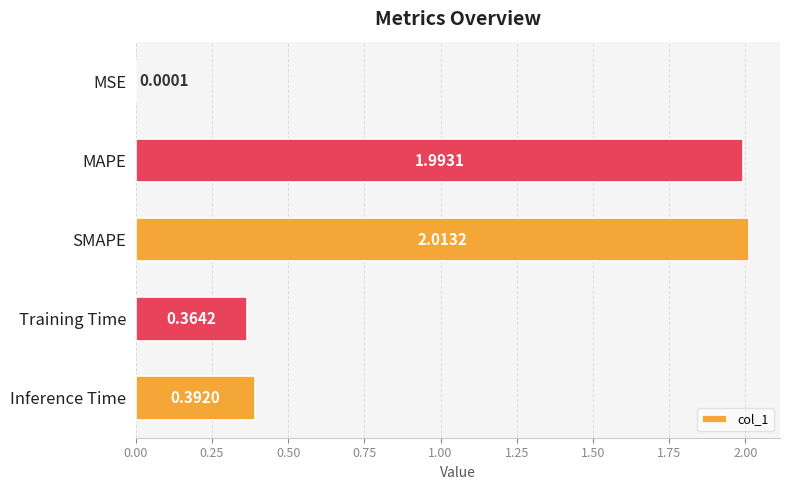

Which category has the highest value across all series?

SMAPE